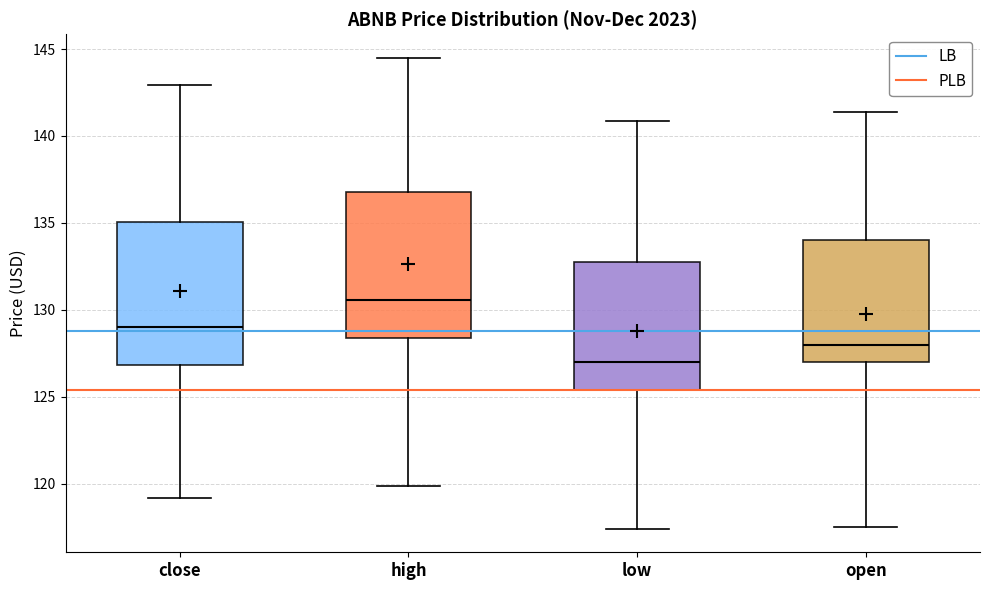

Reading left to right, read every box against the y-axis: the position of its median line, the range the box covers, and the ends of its whiskers. The values are not printed on the chart, so give them approximately, as read against the axis.

close: median 129.0, box 127.0 to 135.0, whiskers 119.0 to 143.0
high: median 130.5, box 128.5 to 137.0, whiskers 120.0 to 144.5
low: median 127.0, box 125.5 to 132.5, whiskers 117.5 to 141.0
open: median 128.0, box 127.0 to 134.0, whiskers 117.5 to 141.5